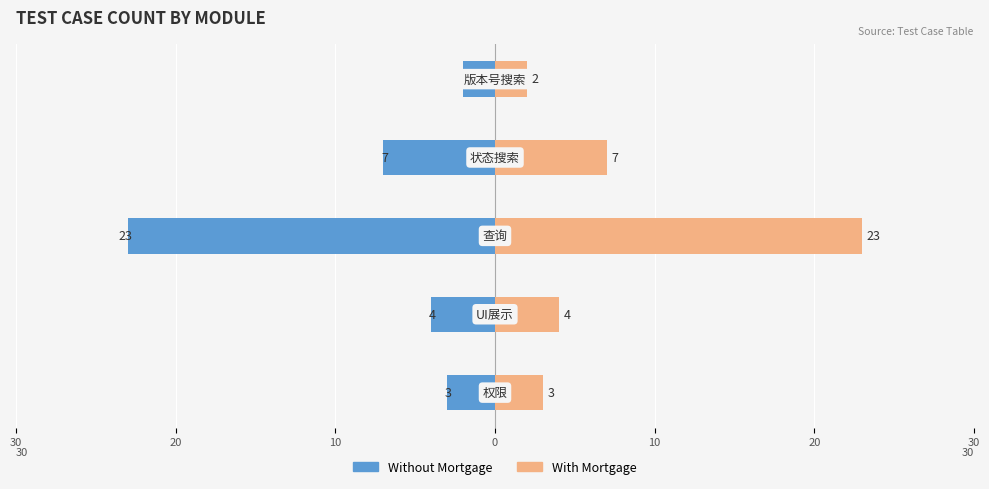

What is the difference between the maximum and minimum values in the With Mortgage series?

21